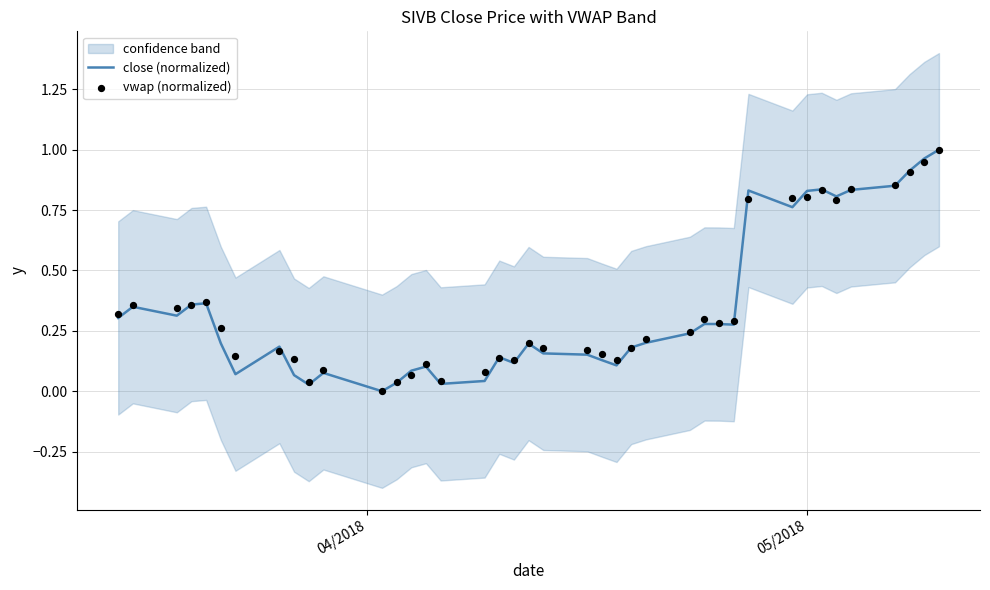

What are all the series names shown in the legend?

close (normalized), vwap (normalized)